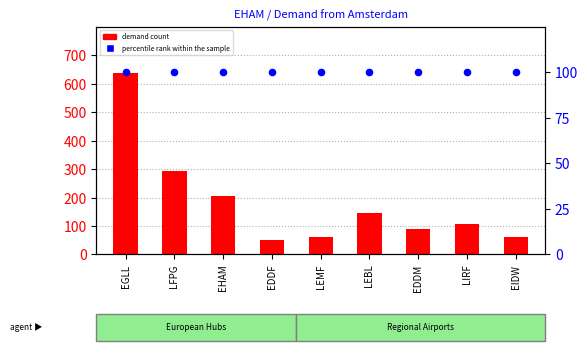

Which series has the largest Y range (max minus min)?

demand count